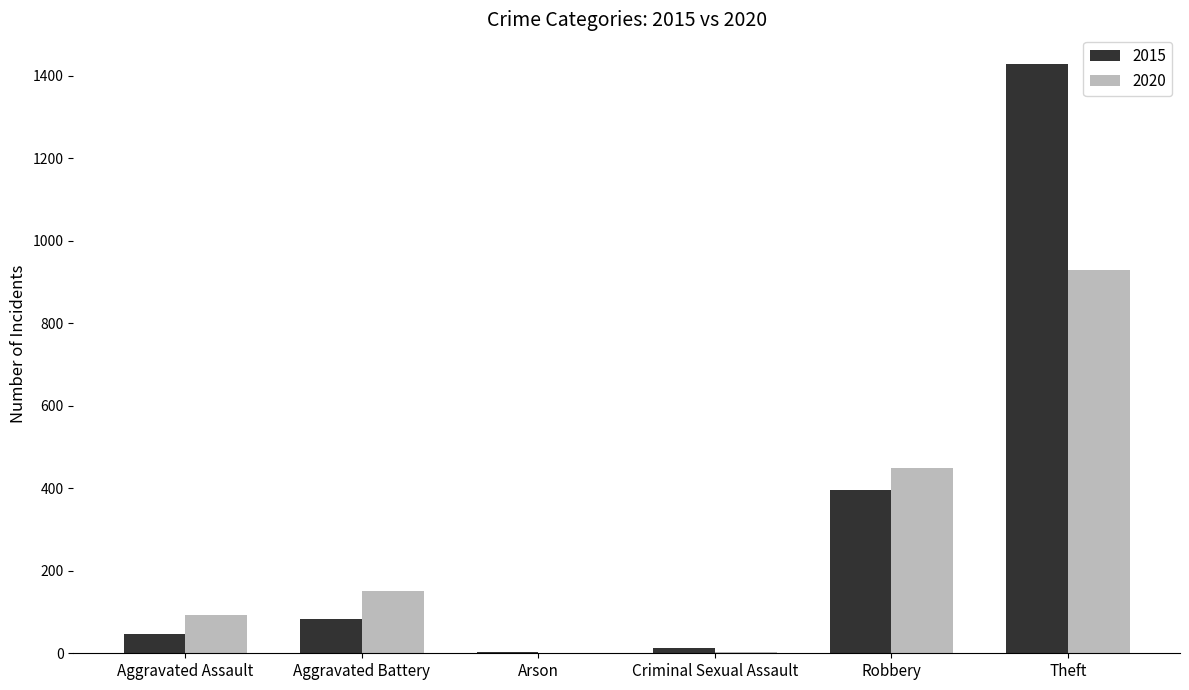

What is the sum of the 2020 values at Aggravated Assault and Theft?

1024